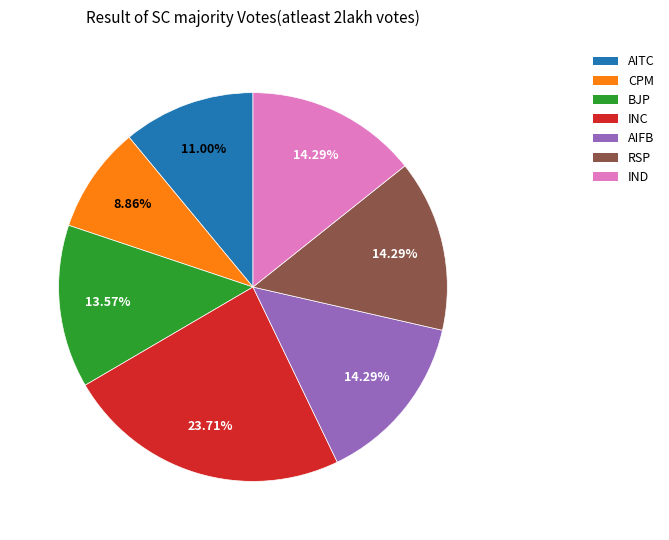

Do AIFB and AITC together represent more than half of the pie?

No